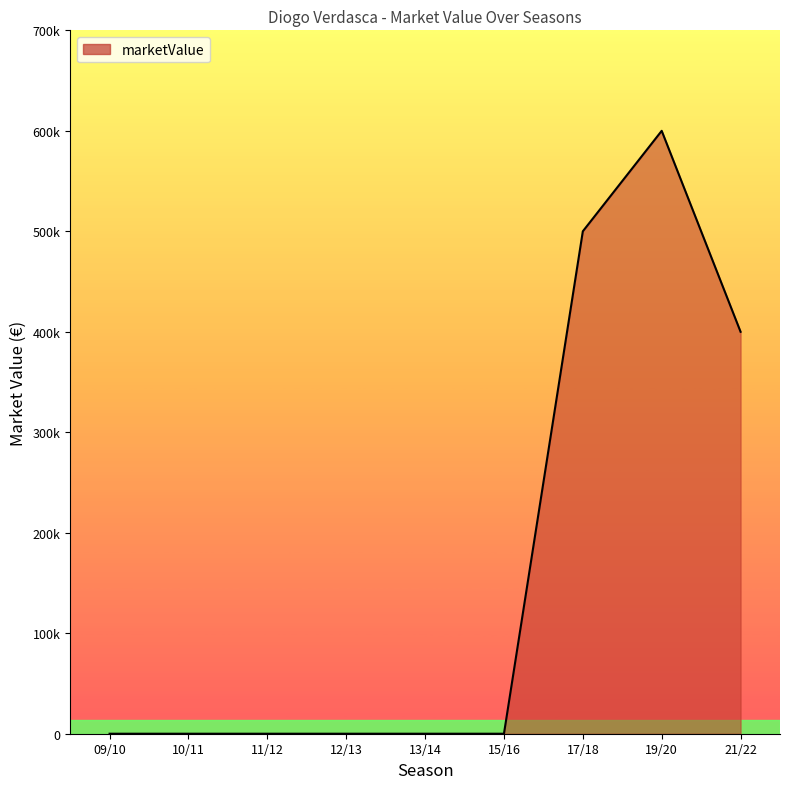

At which label is the value closest to 300000?

21/22